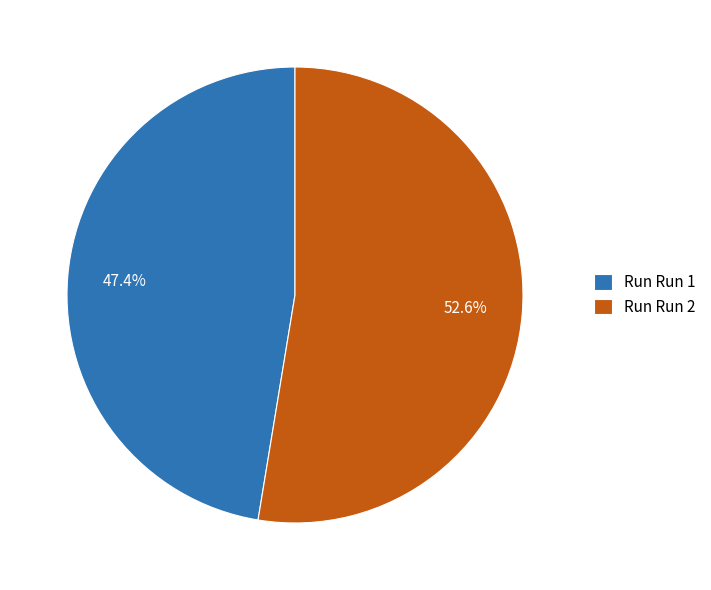

What percentage is NOT represented by Run Run 1?

52.6%